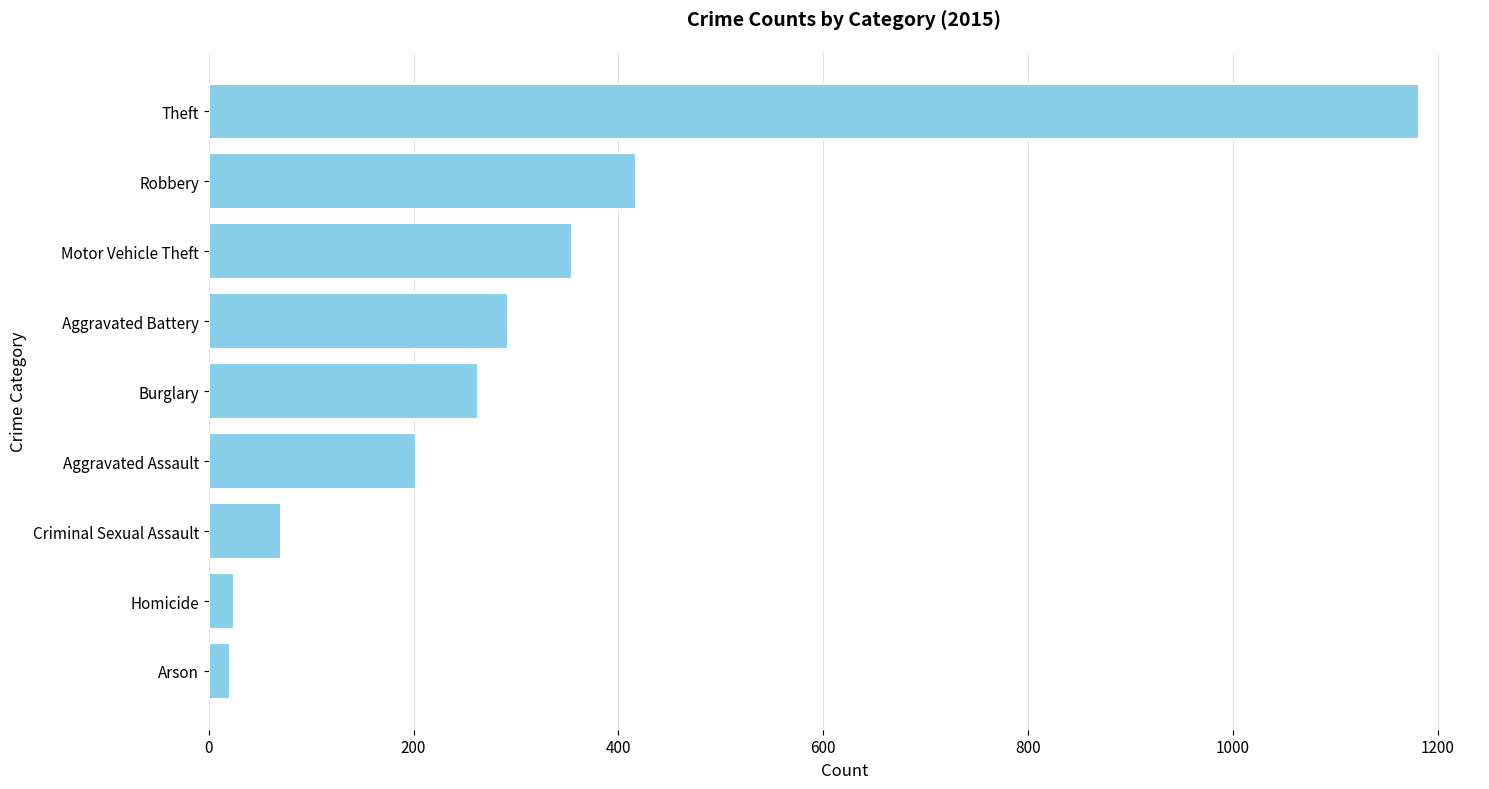

Where is the data nearest to the value 601?

Robbery